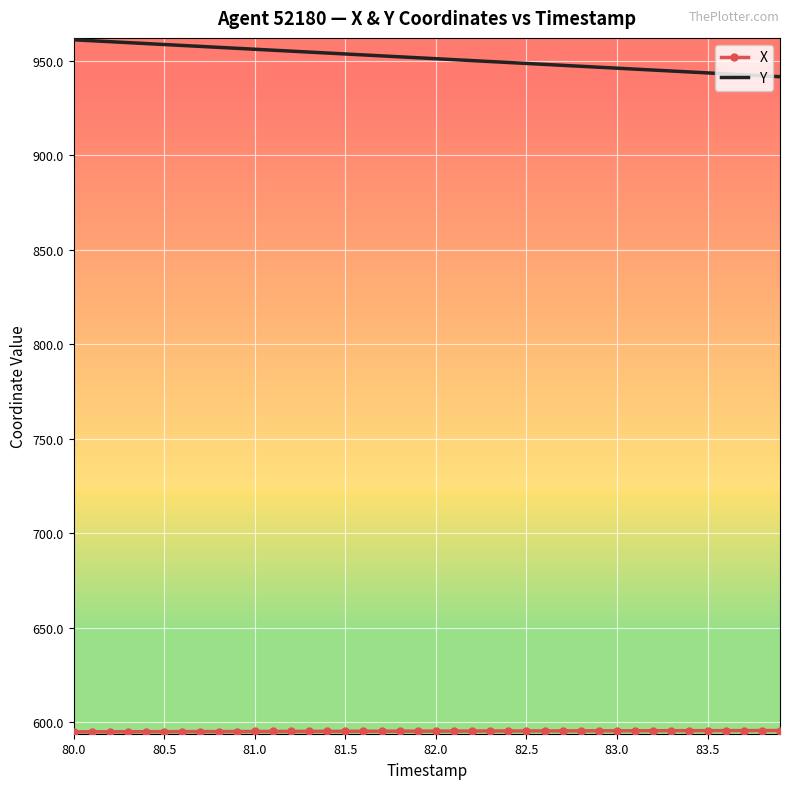

Which series has the largest total across all categories?

Y